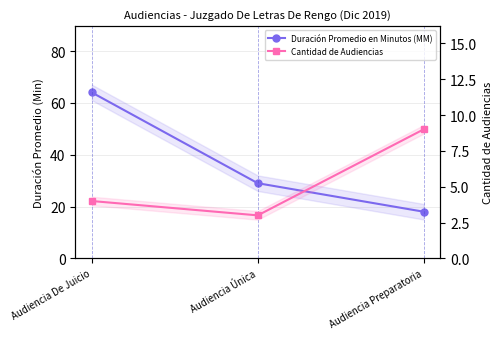

Which has a higher value, Audiencia Preparatoria or Audiencia De Juicio?

Audiencia De Juicio